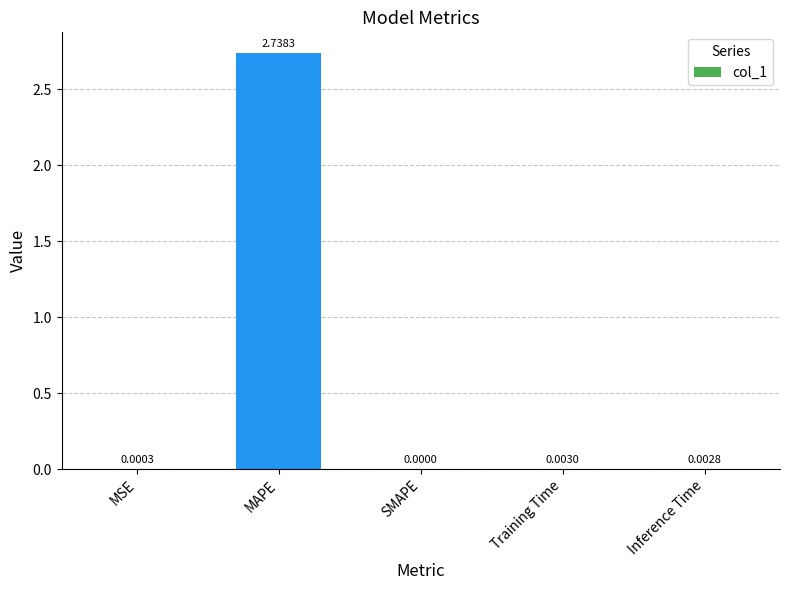

How many data points does each series have?

5